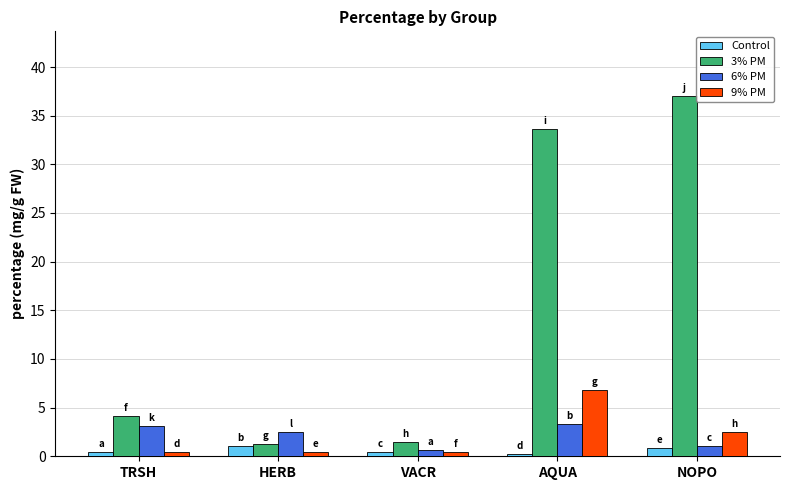

What is the value of the 9% PM bar at the 3rd from the left?

0.4